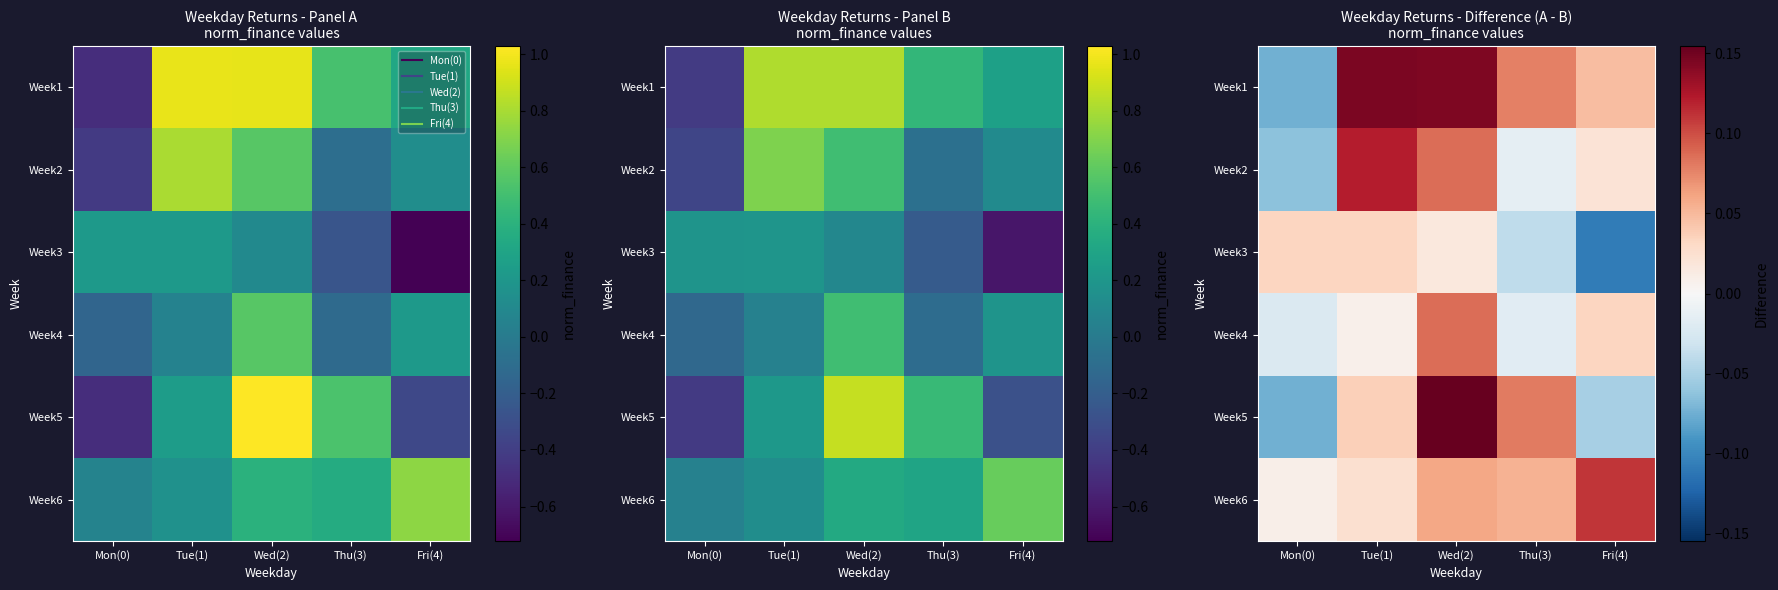

At how many categories does at least one series exceed 0?

5